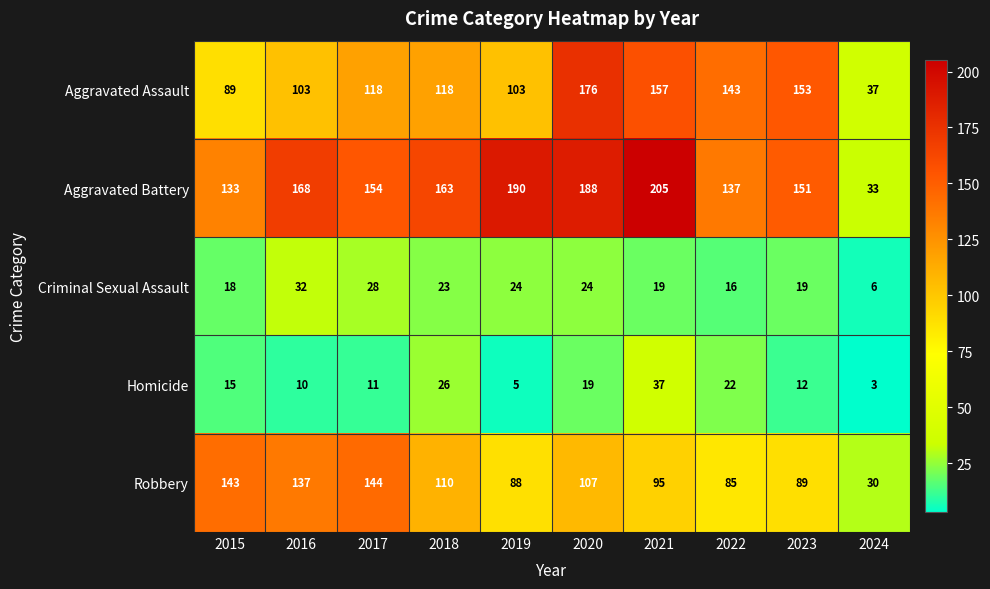

Count the number of data series in this chart.

5